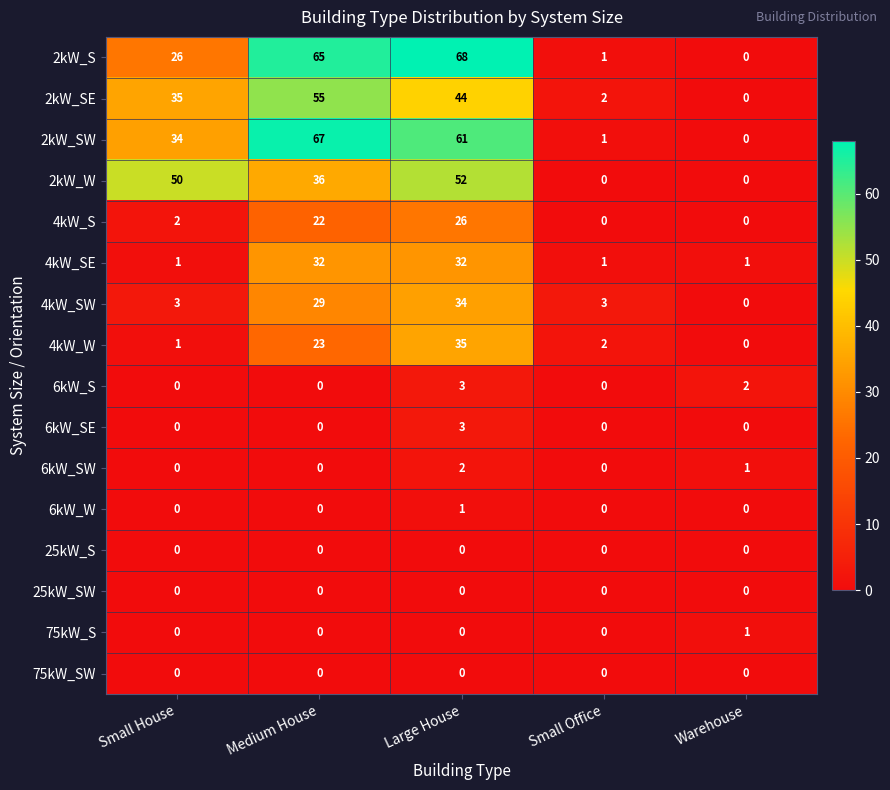

At how many categories does at least one series exceed 56?

2